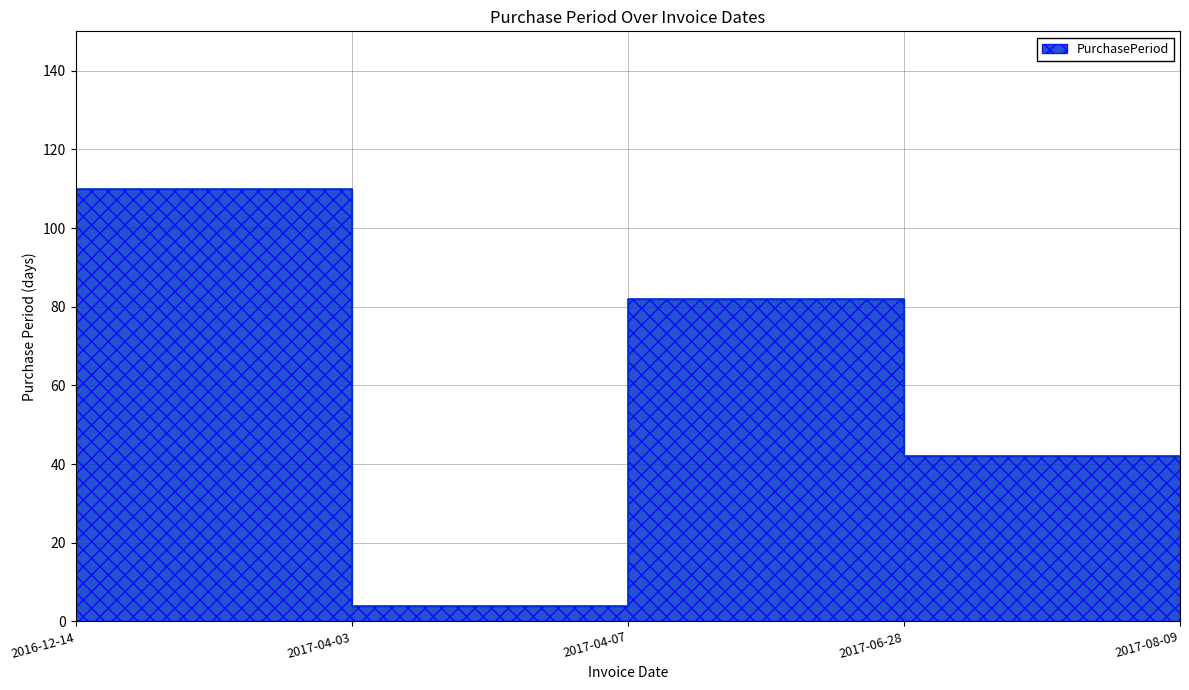

At which label does the data first exceed 63?

2017-04-03